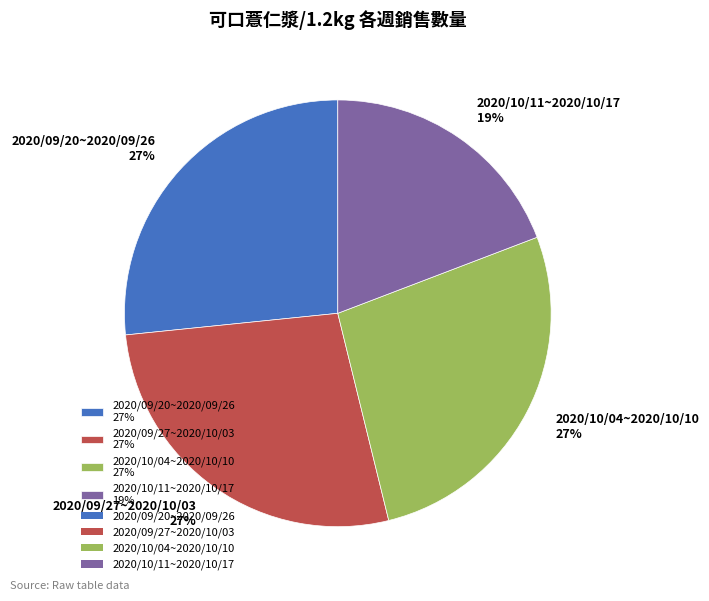

Is the sum of 2020/09/20~2020/09/26 27% and 2020/09/27~2020/10/03 27% greater than half?

Yes